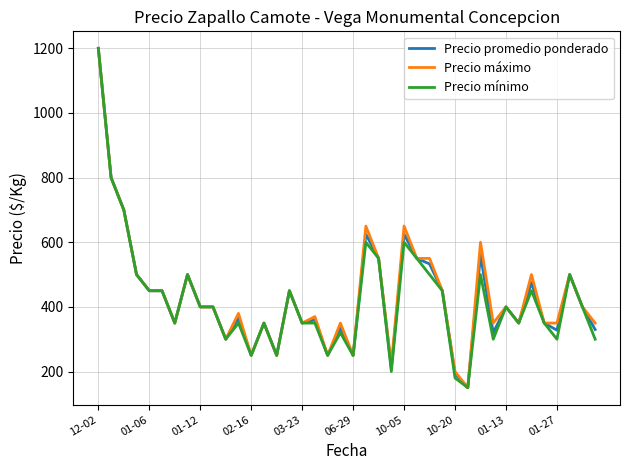

What is the smallest value displayed?

150